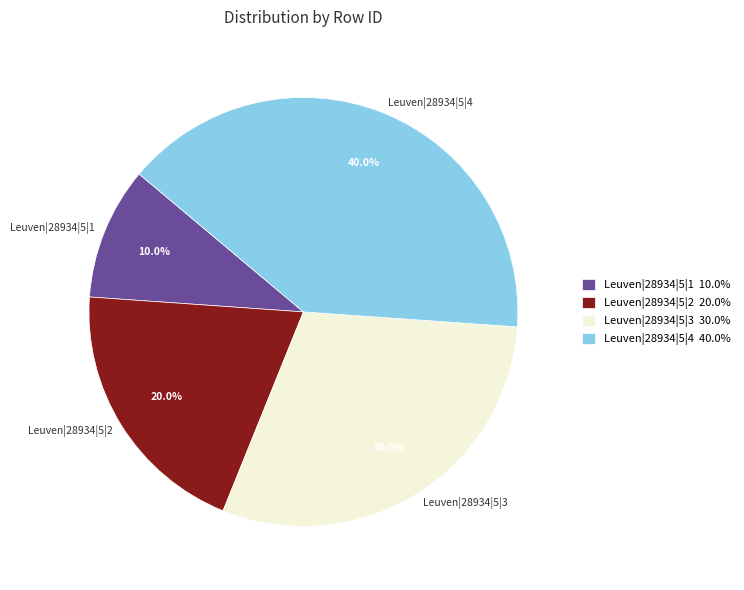

Approximately how many times larger is the value at Leuven|28934|5|1 compared to Leuven|28934|5|2?

0.5